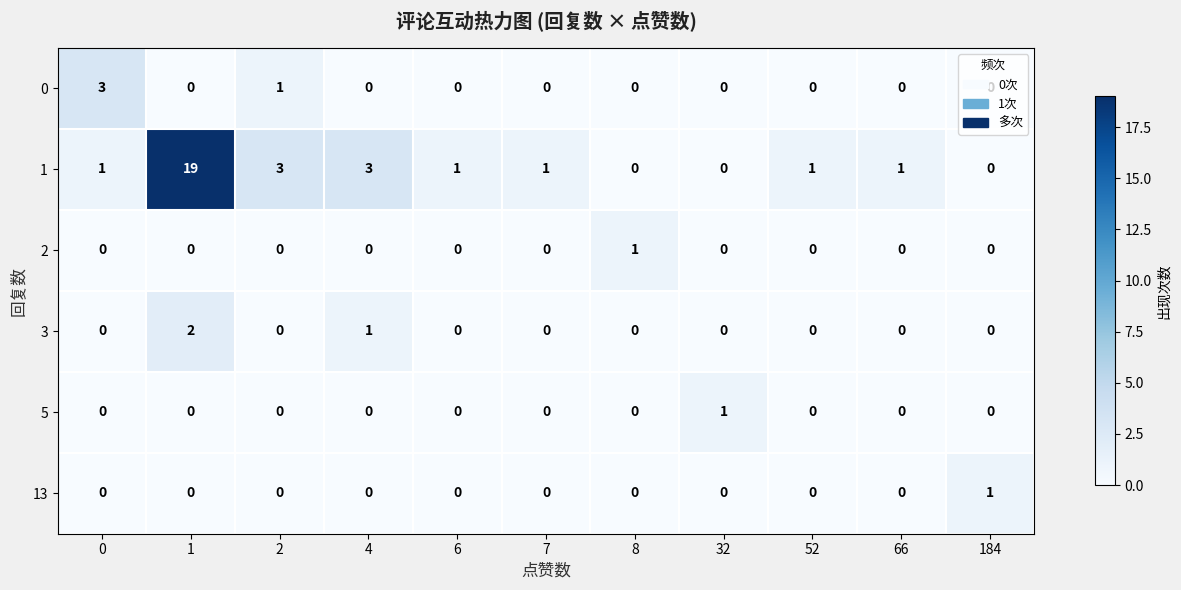

What is the greatest value displayed?

19